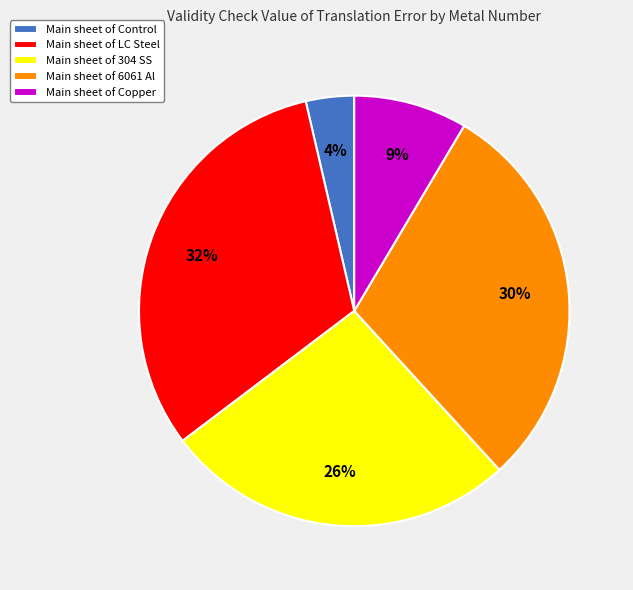

To the nearest percent, what portion does Main sheet of 6061 Al represent?

30%